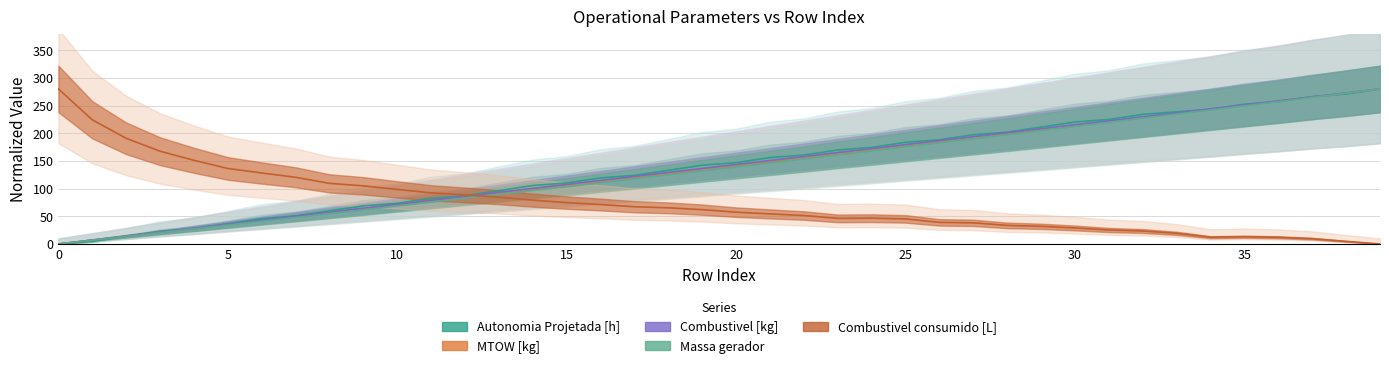

Reading left to right, extract all data points from this chart.

Autonomia Projetada [h]: 0.0	4.6	13.8	23.0	27.5	36.7	45.9	50.5	59.7	68.9	73.4	82.6	87.2	96.4	105.6	110.2	119.3	123.9	133.1	142.3	146.9	156.1	160.7	169.8	174.4	183.6	188.2	197.4	202.0	211.1	220.3	224.9	234.1	238.7	243.3	252.5	257.0	266.2	270.8	280.0
MTOW [kg]: 0.0	7.0	13.9	20.9	27.9	34.9	42.0	49.0	56.1	63.2	70.2	77.4	84.4	91.5	98.6	105.7	112.9	120.1	127.2	134.4	141.6	148.7	155.9	163.1	170.4	177.6	184.9	192.0	199.4	206.7	214.0	221.2	228.5	235.8	243.3	250.6	257.9	265.2	272.7	280.0
Combustivel [kg]: 0.0	7.2	14.4	21.5	28.7	35.9	43.1	50.3	57.4	64.6	71.8	79.0	86.2	93.3	100.5	107.7	114.9	122.1	129.2	136.4	143.6	150.8	157.9	165.1	172.3	179.5	186.7	193.8	201.0	208.2	215.4	222.6	229.7	236.9	244.1	251.3	258.5	265.6	272.8	280.0
Massa gerador: 0.0	6.8	13.7	20.5	27.3	34.2	41.0	47.9	54.7	61.5	68.7	75.5	82.7	89.5	96.6	103.5	110.6	117.8	124.9	132.1	139.2	146.4	153.5	161.0	168.1	175.6	182.7	190.2	197.3	204.8	212.3	219.7	227.2	234.6	242.1	249.5	257.0	264.8	272.2	280.0
Combustivel consumido [L]: 280.0	224.2	190.8	167.5	151.1	136.4	128.2	120.4	109.4	105.0	98.5	92.3	88.6	84.5	79.2	74.7	71.2	67.2	65.3	62.0	57.4	54.3	51.4	46.2	46.6	45.3	39.0	38.2	33.5	31.9	28.9	25.2	23.4	19.2	12.2	13.1	12.1	9.6	4.7	0.0